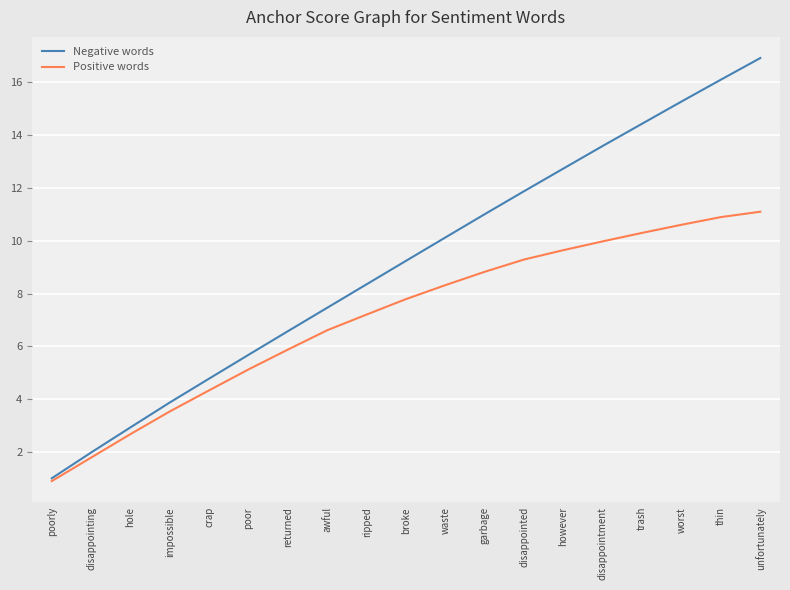

At which label does Positive words reach its peak?

unfortunately